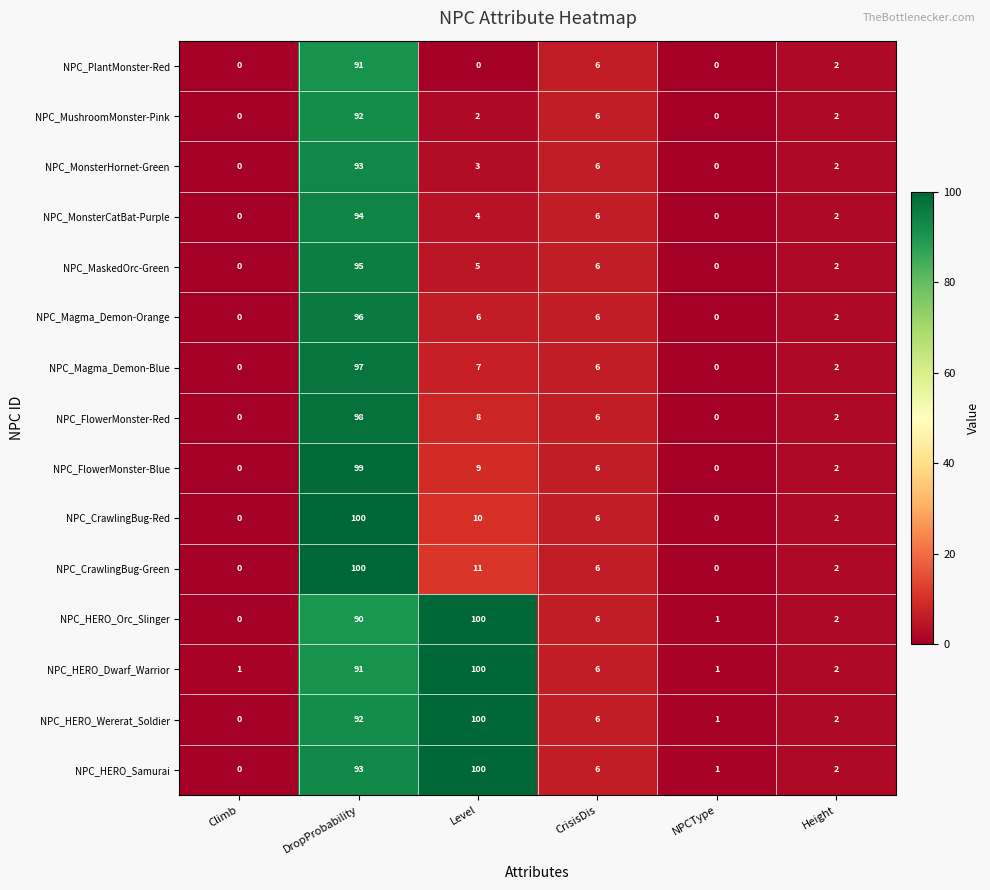

At which category is the sum across all series the highest?

DropProbability